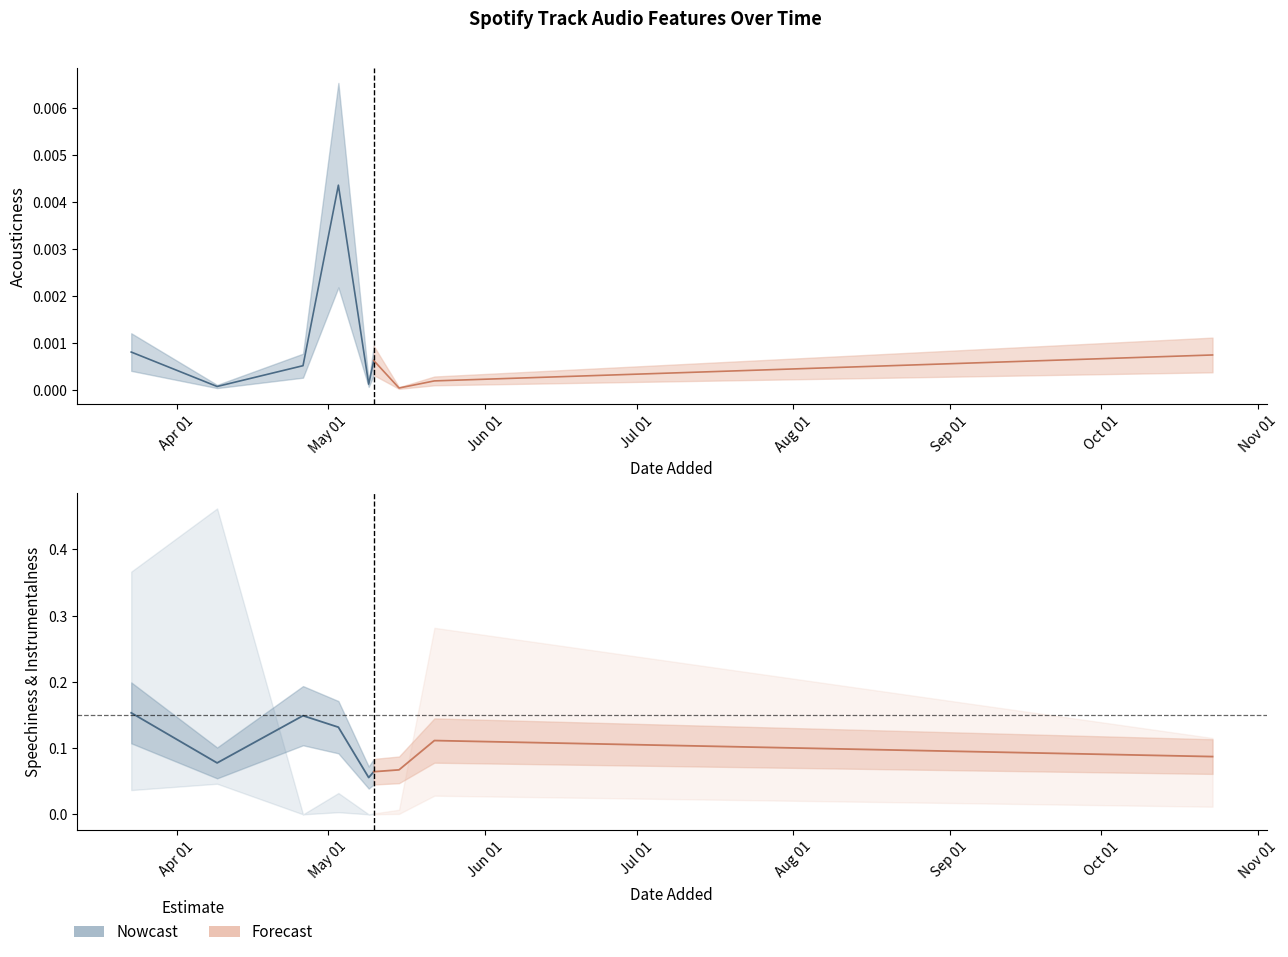

The speechiness series shows 0.1 at 14. True or false?

False